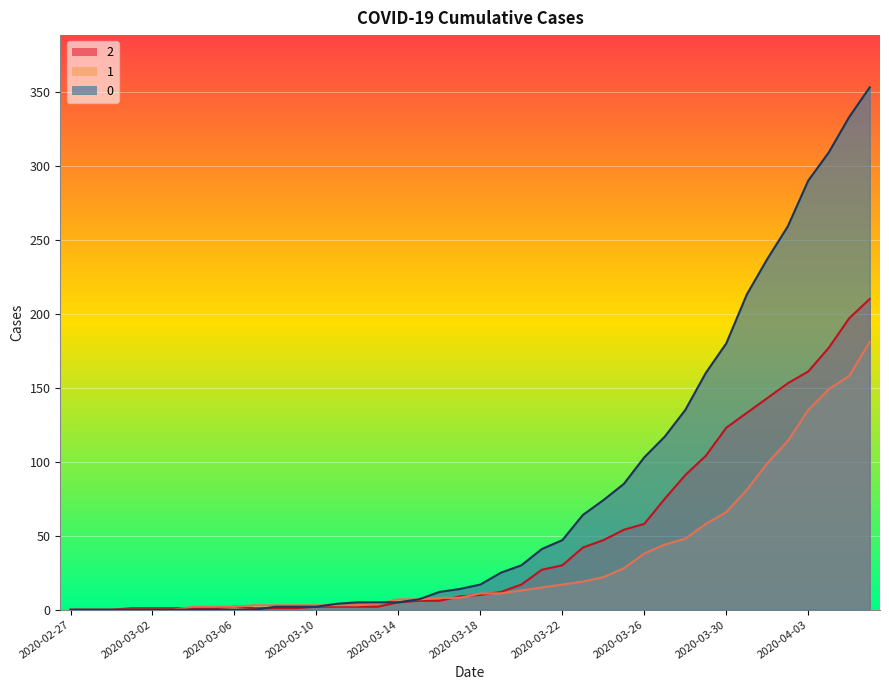

What is the sum of the 2 values at 2020-03-18 and 2020-03-15?

16